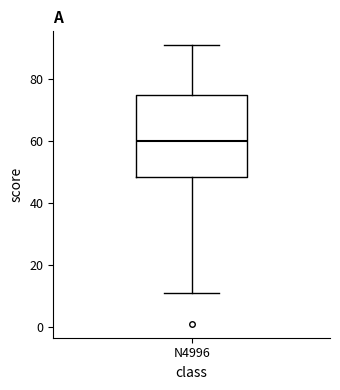

Where does the median line of the box for N4996 sit on the y-axis? The values are not printed on the chart, so give them approximately, as read against the axis.

60